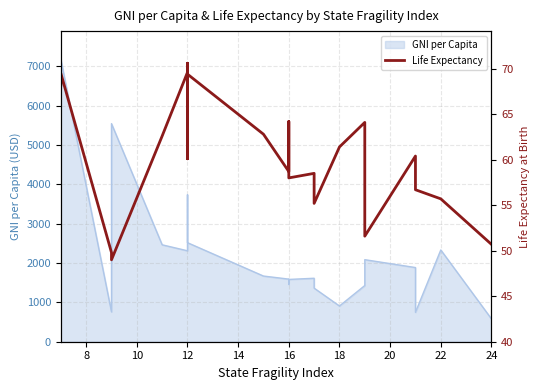

How many lines are shown in the chart?

1